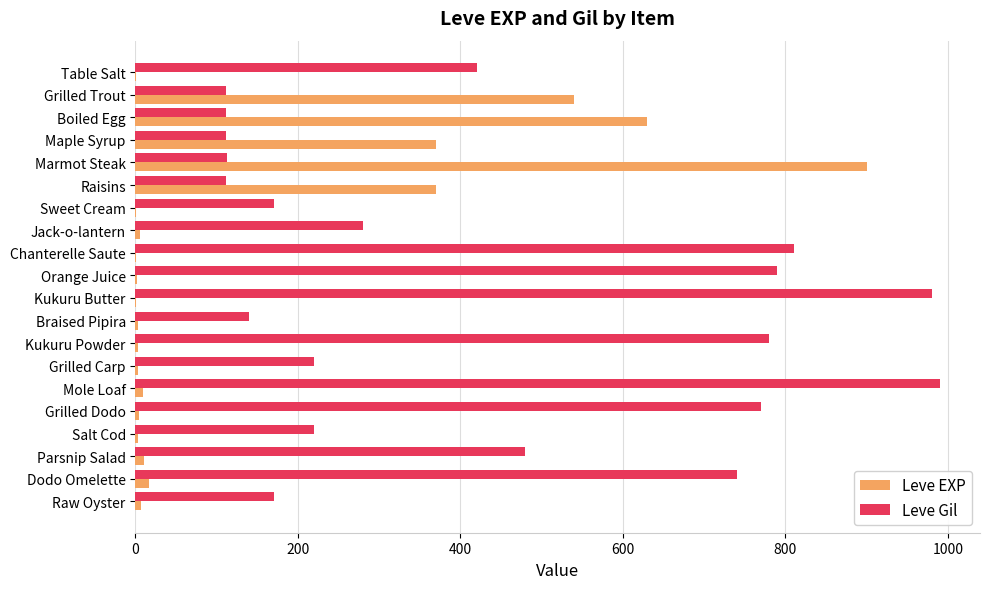

Which series has the largest total across all categories?

Leve Gil